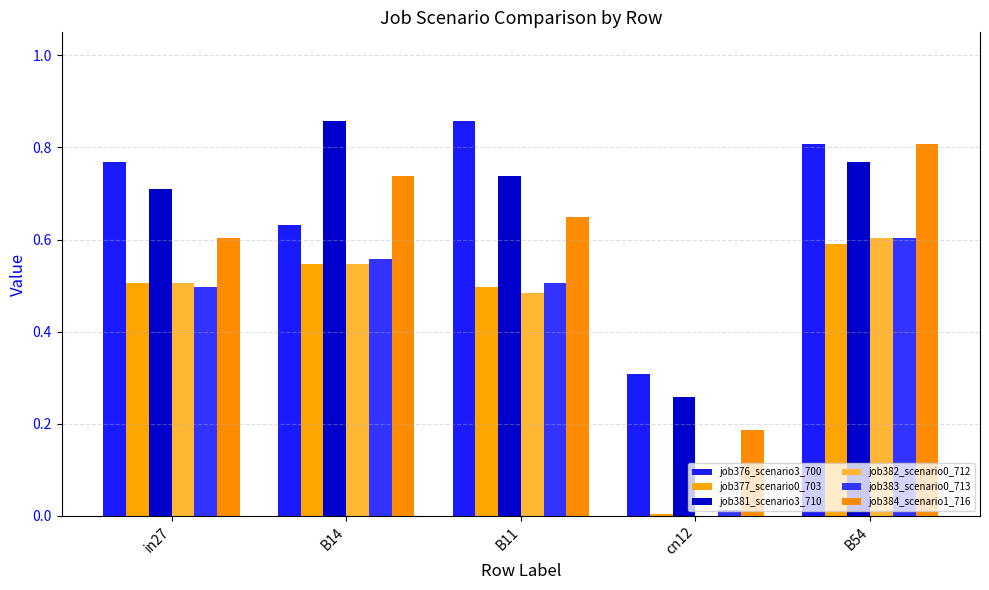

How many groups of bars are there?

5